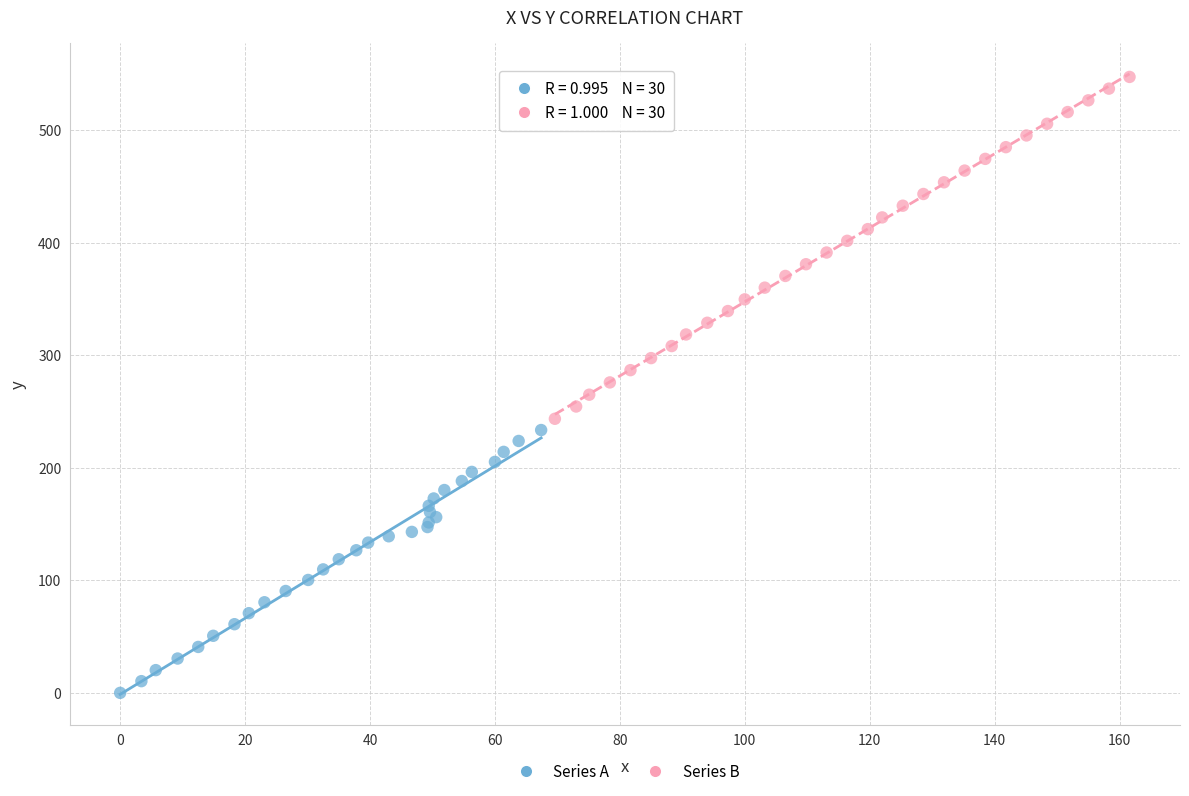

Which series contains the lowest Y value?

Series A